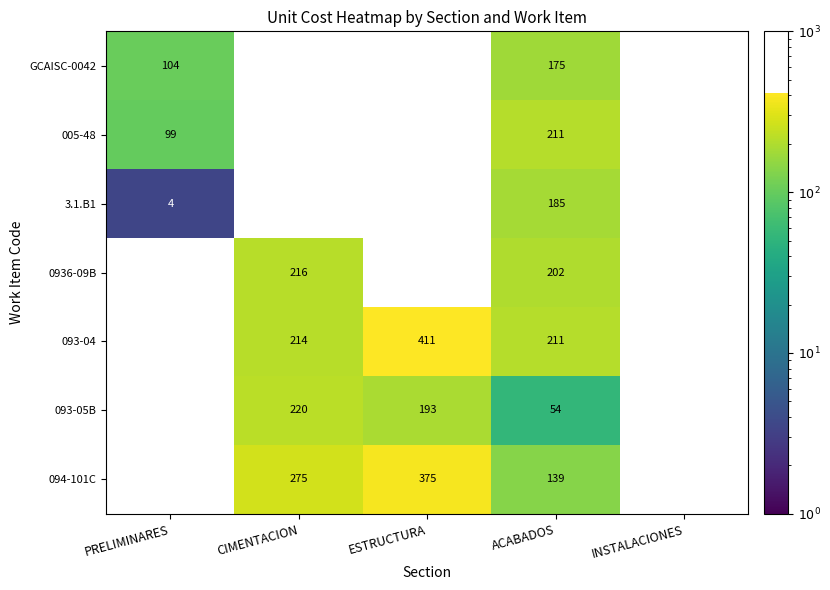

True or false: 0936-09B has a value of 202 at ACABADOS.

True